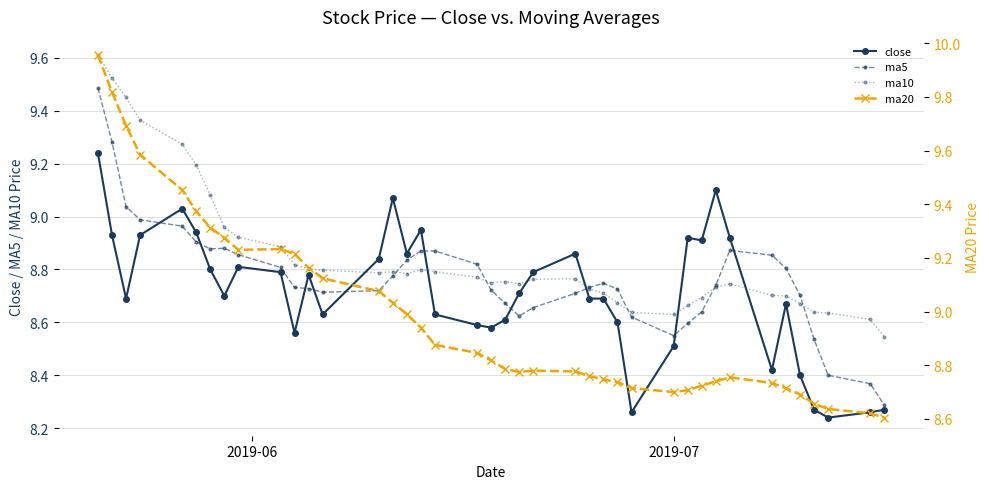

True or false: ma5 and close cross at least once.

True